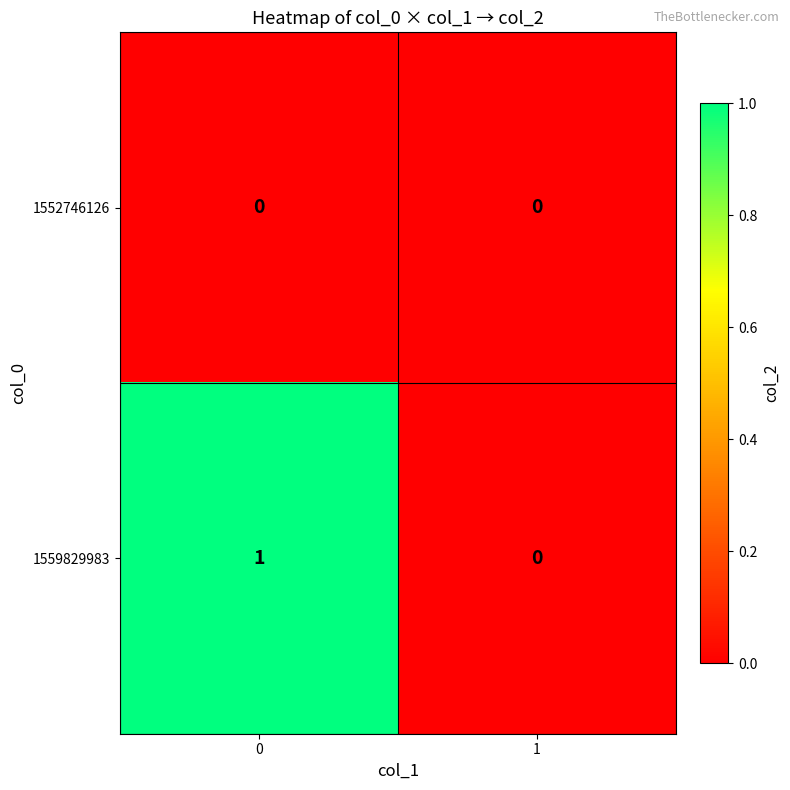

The 1559829983 series shows 0 at 1. True or false?

True